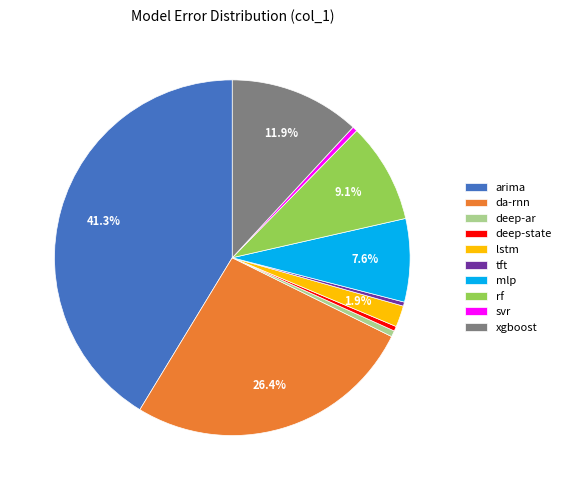

Which category has the biggest portion of the pie?

arima